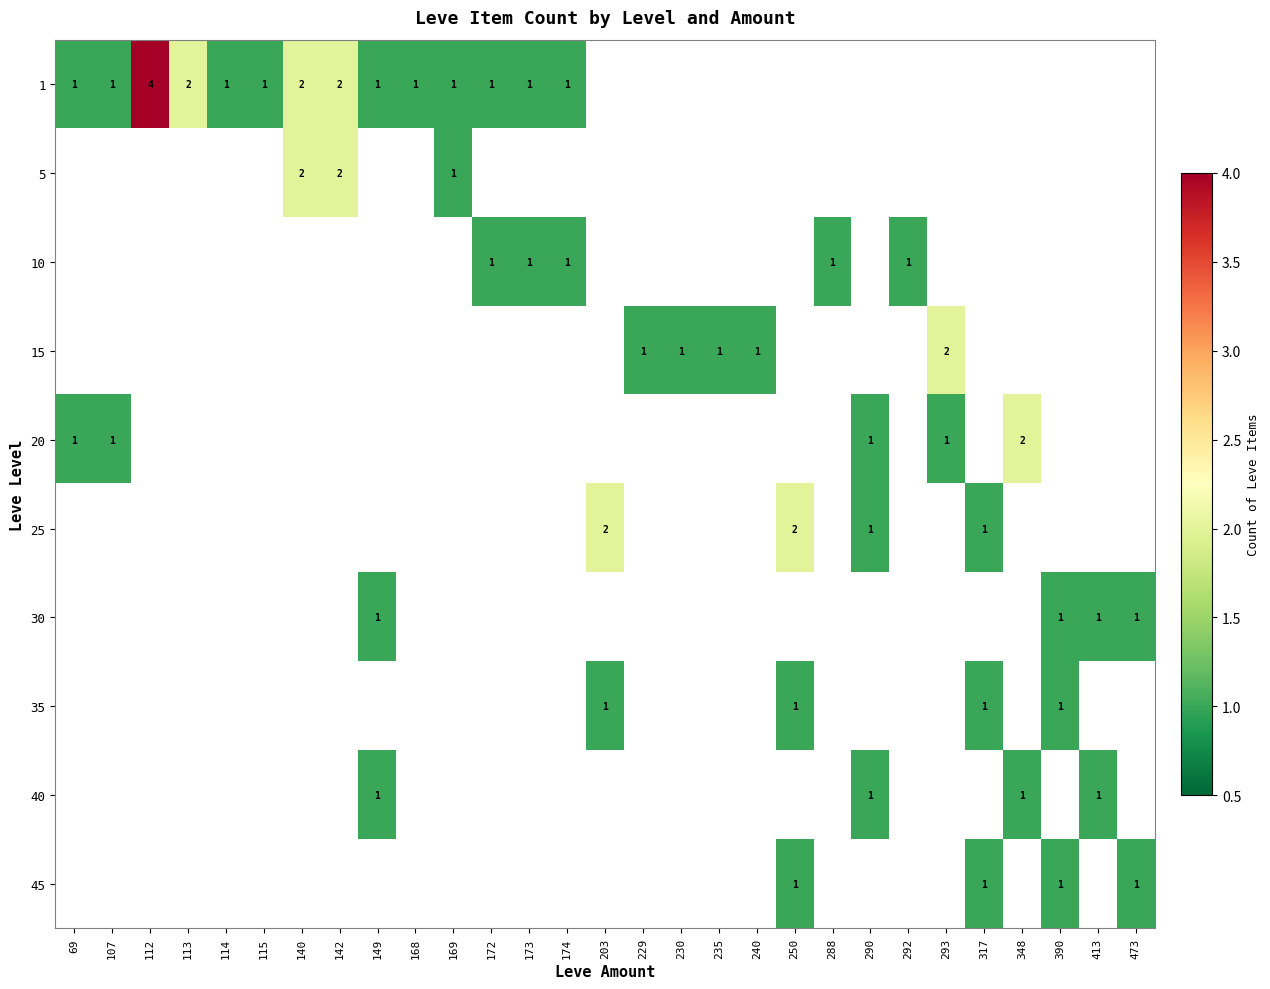

The value of 15 at 293 is 2. True or false?

True